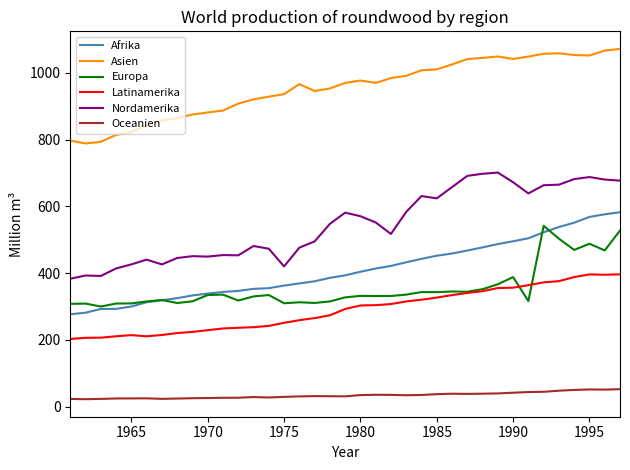

Which series has the largest total across all categories?

Asien